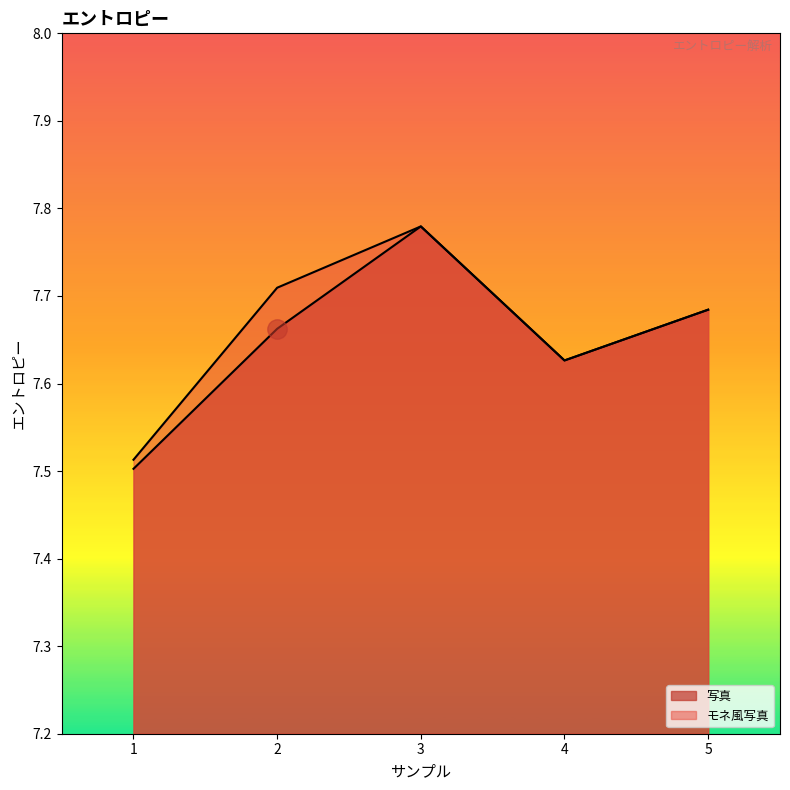

What is the value of the 写真 point at the 2nd from the left?

7.7